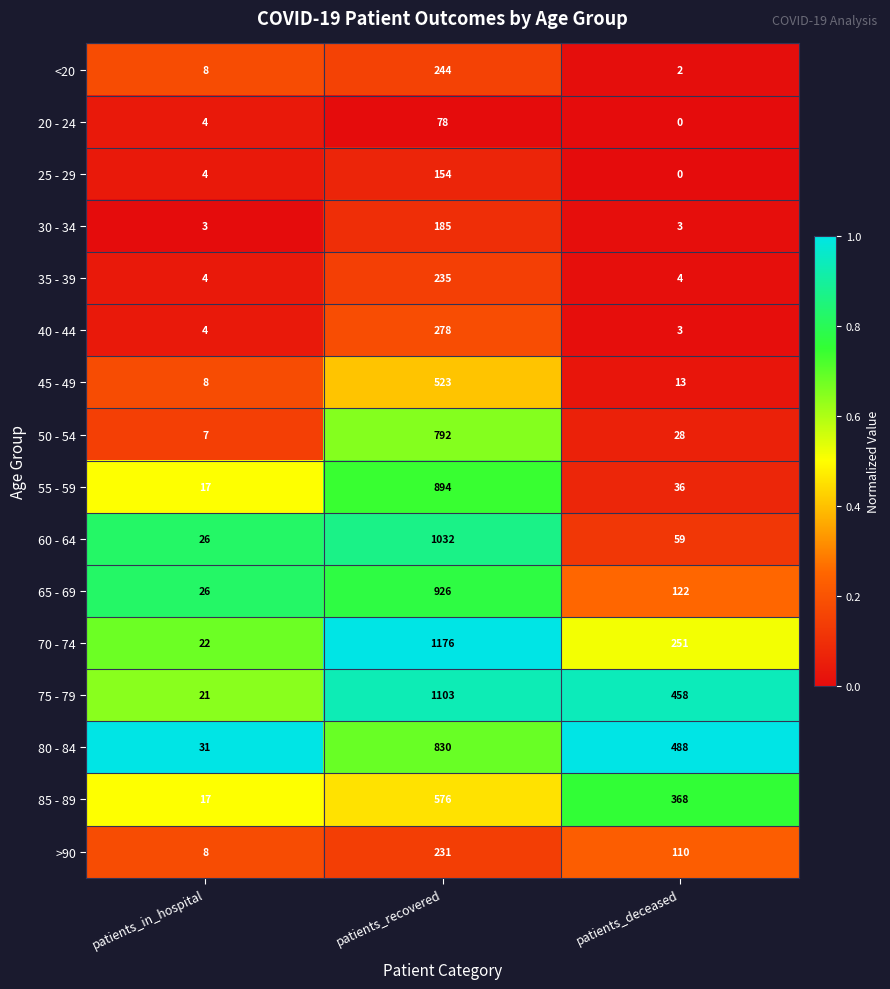

Which series has the widest spread of values?

70 - 74